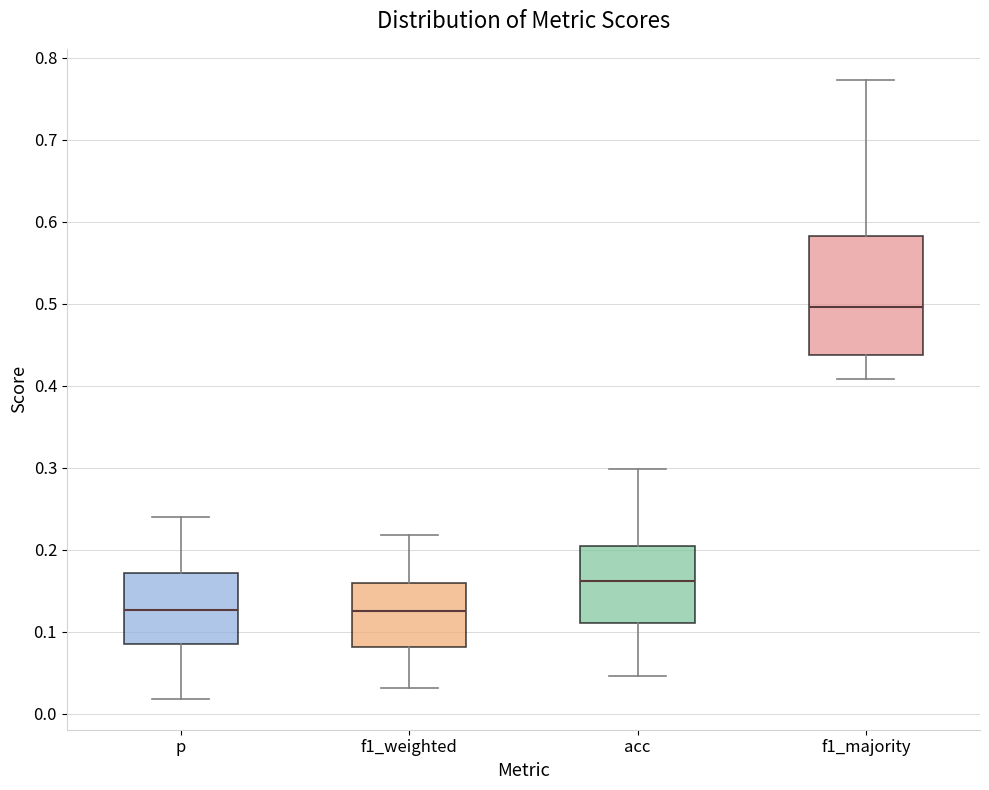

Which box is the tallest, from its lower edge to its upper edge?

f1_majority